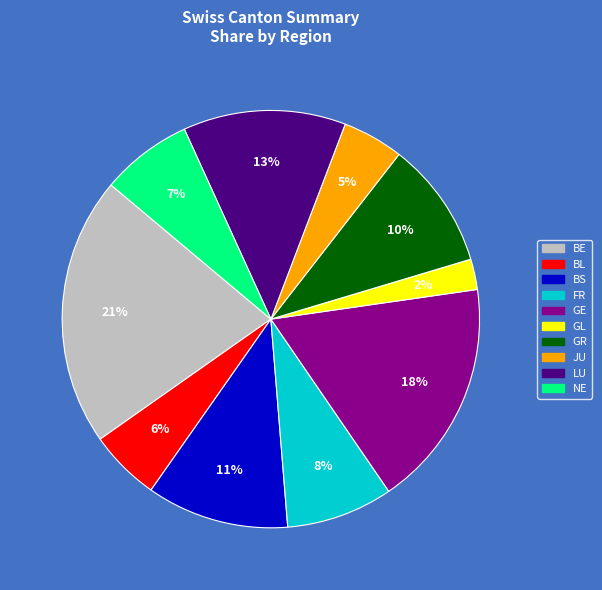

To the nearest percent, what is the combined percentage of BS and FR?

19%